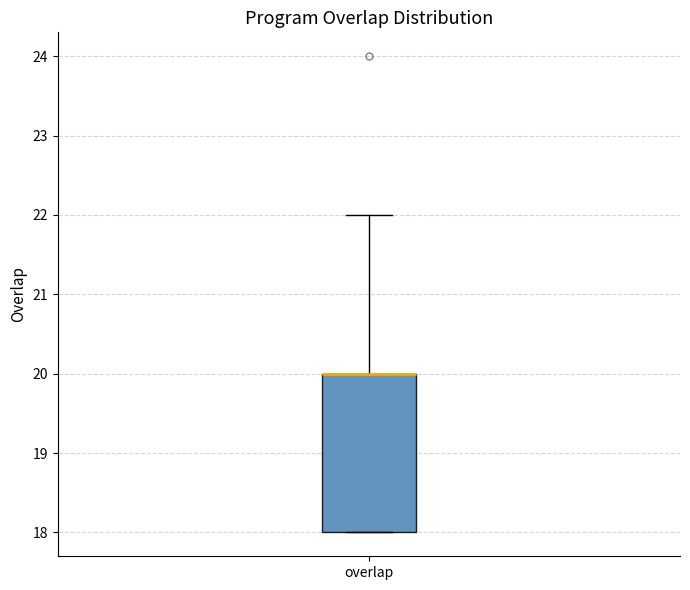

Transcribe this box plot: give where the median line is, the range the box spans, and where the two whiskers end, as read against the y-axis. The values are not printed on the chart, so give them approximately, as read against the axis.

median 20 (drawn on the box's upper edge), box 18 to 20, whiskers 18 to 22